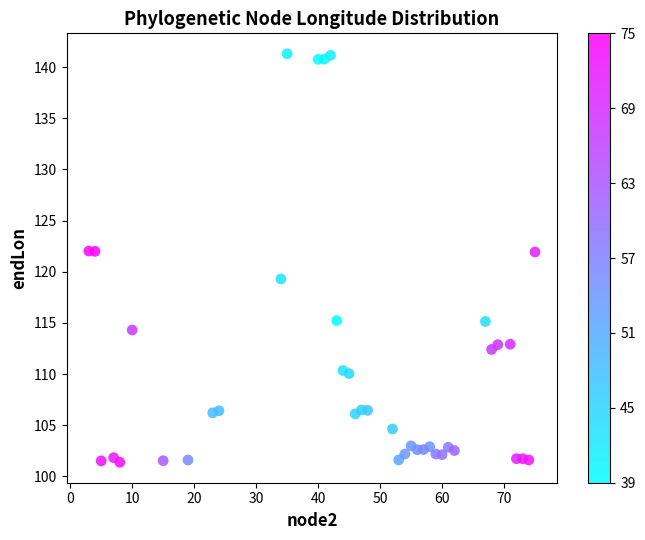

What is the range of Y values (max minus min)?

39.9